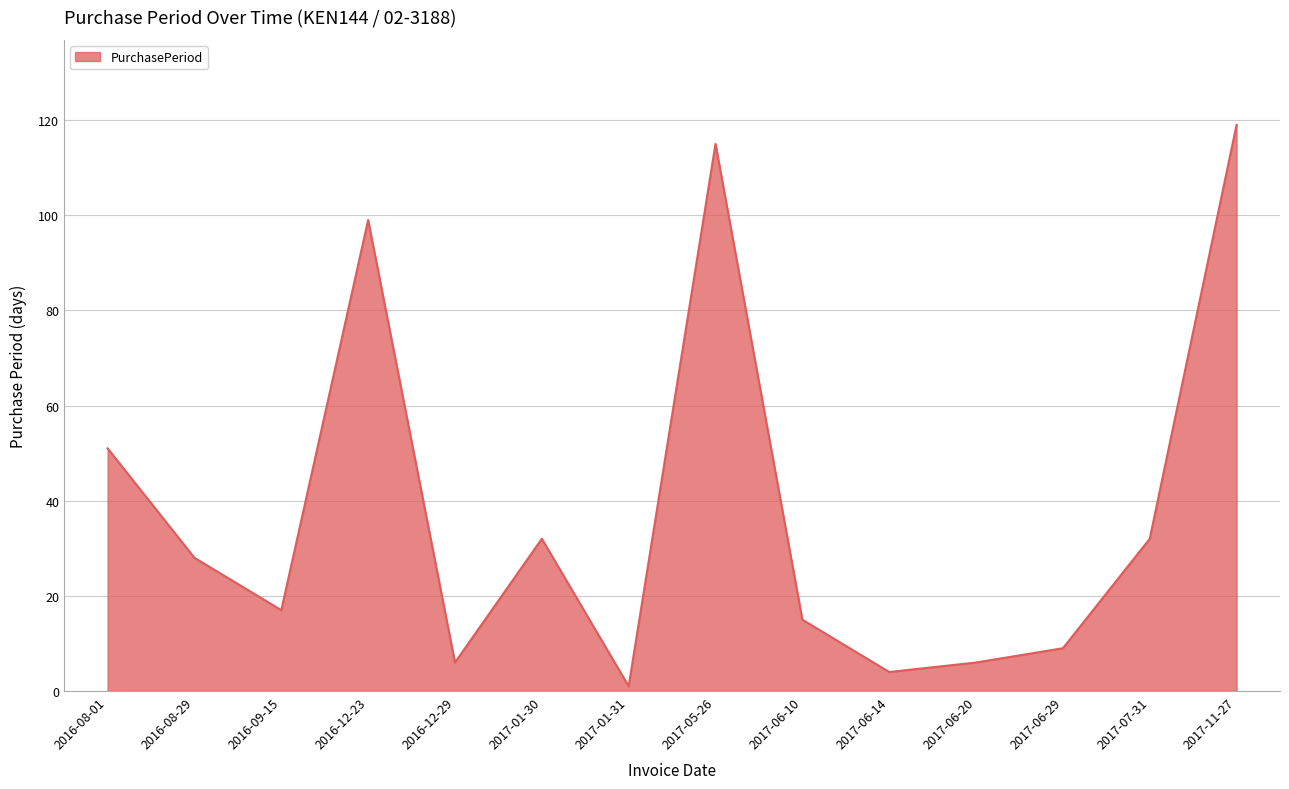

Is it true that the value at 2017-06-29 is 14?

False